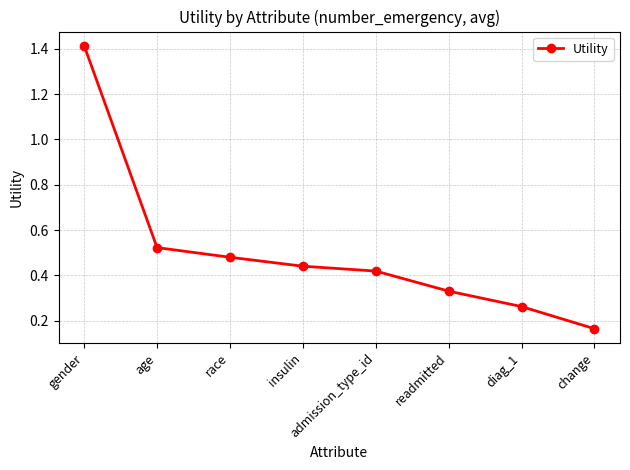

True or false: the data shows 0.6 at insulin.

False